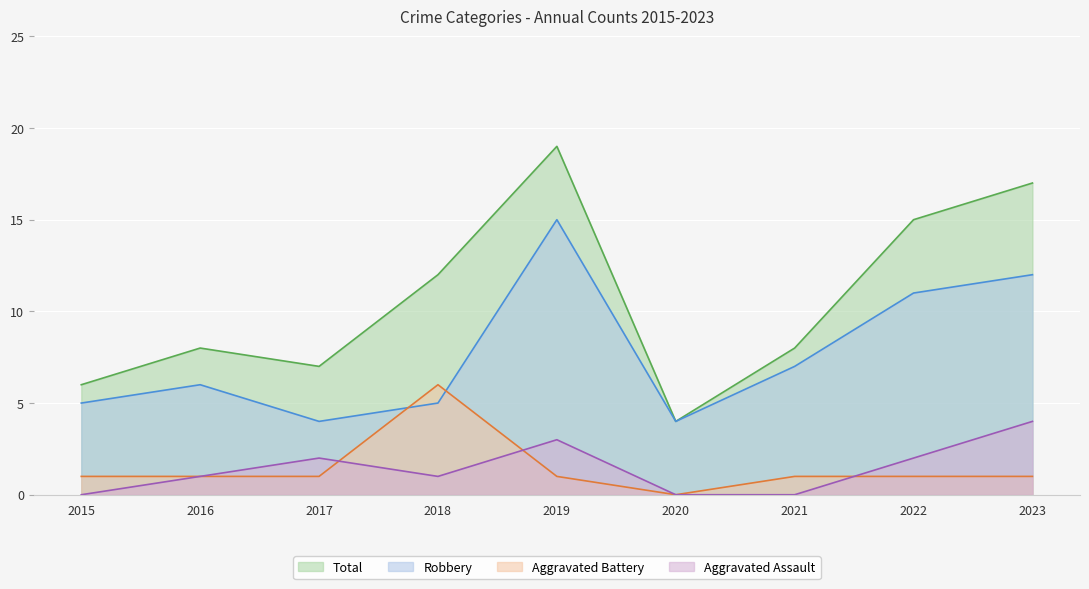

At which label does Robbery first exceed 6?

2019